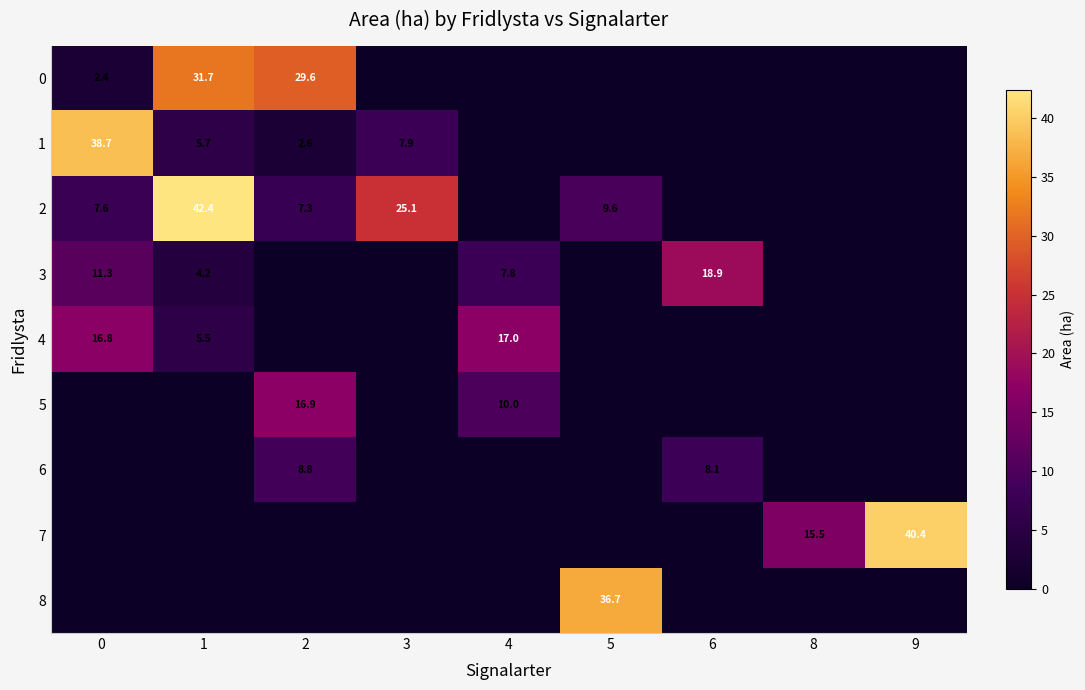

The value of 6 at 6 is 8.1. True or false?

True